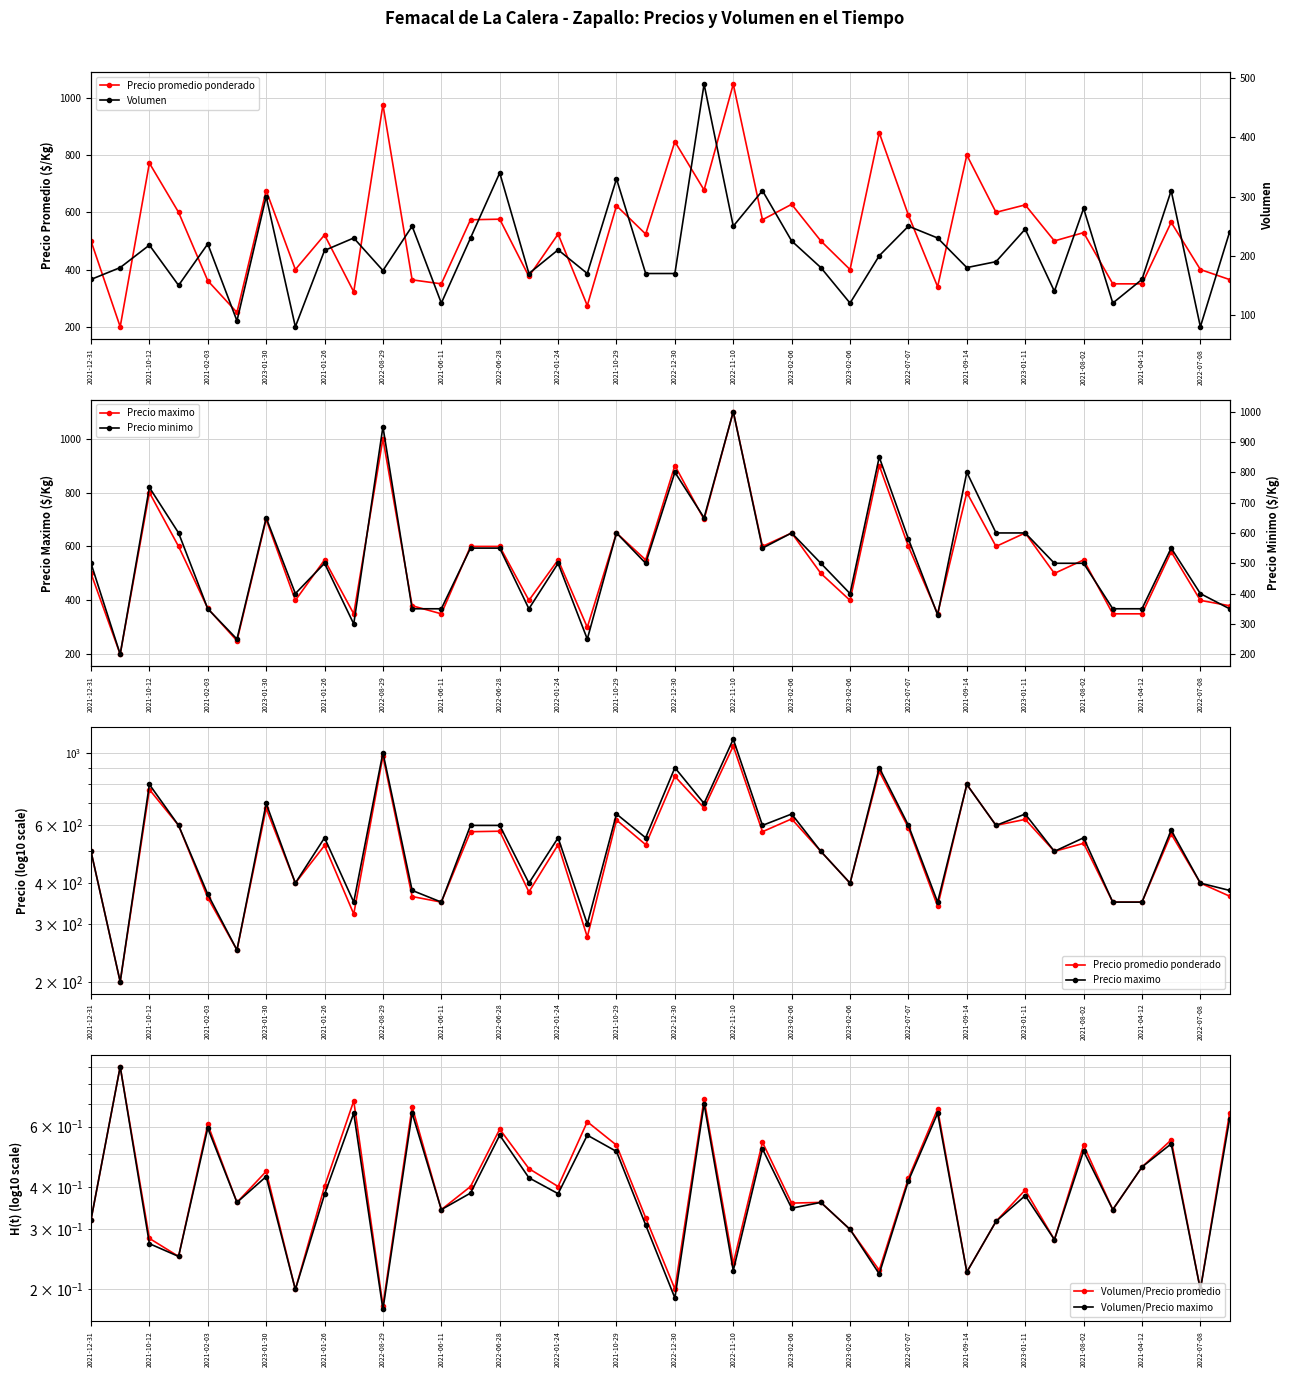

How many lines are shown in the chart?

6